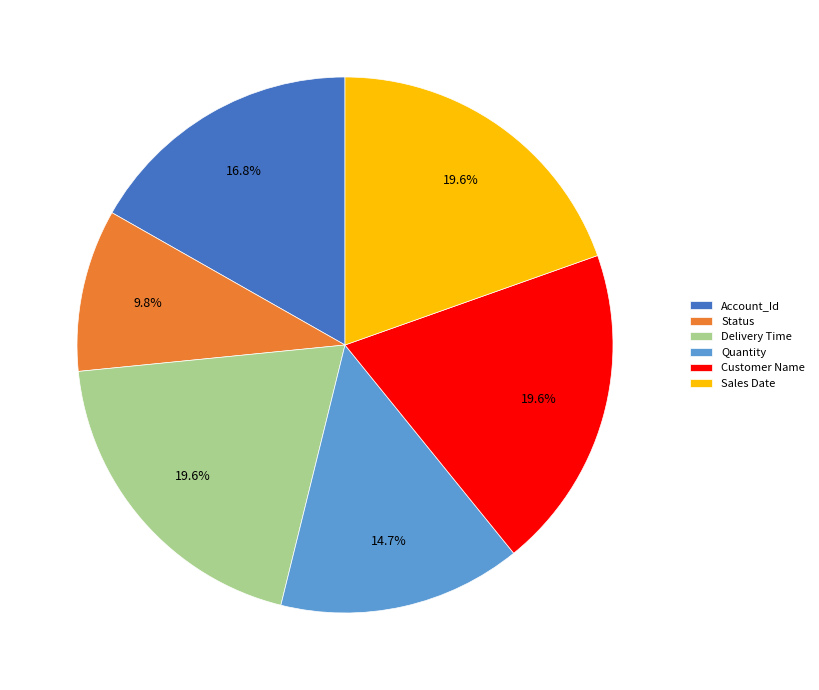

Does Account_Id represent more than half of the total?

No